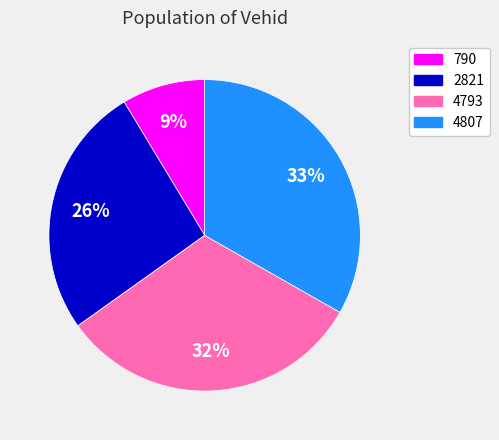

Is there any slice that represents more than half of the pie?

No